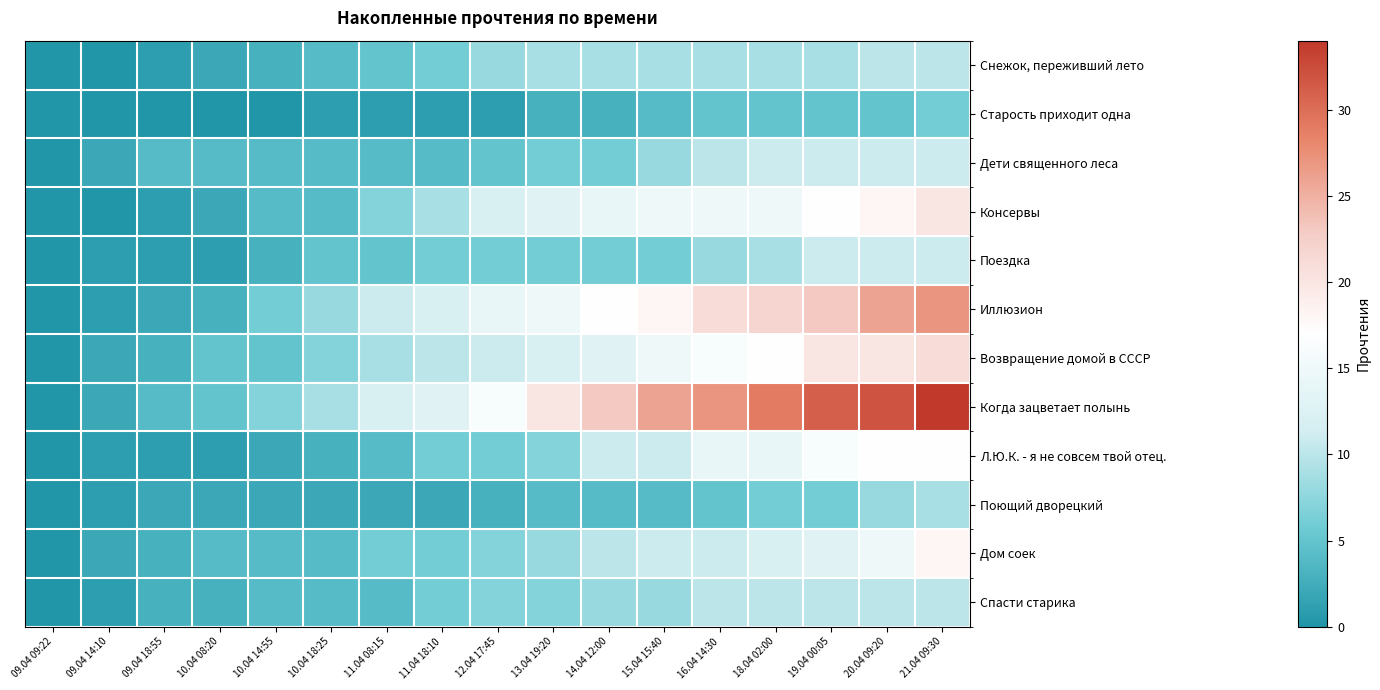

Between 12.04 17:45 and 15.04 15:40, which is larger?

15.04 15:40